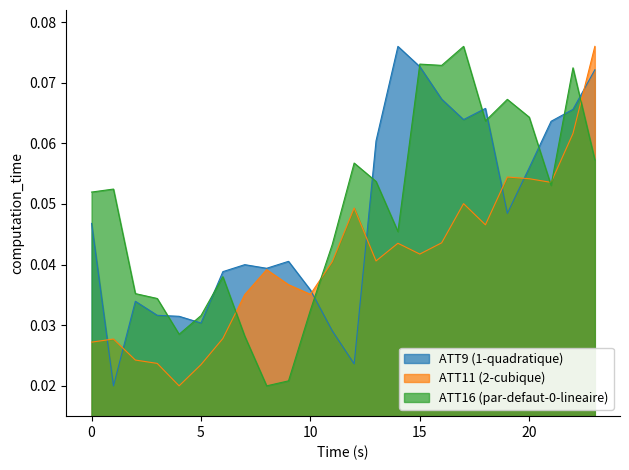

At which category is the sum across all series the highest?

23